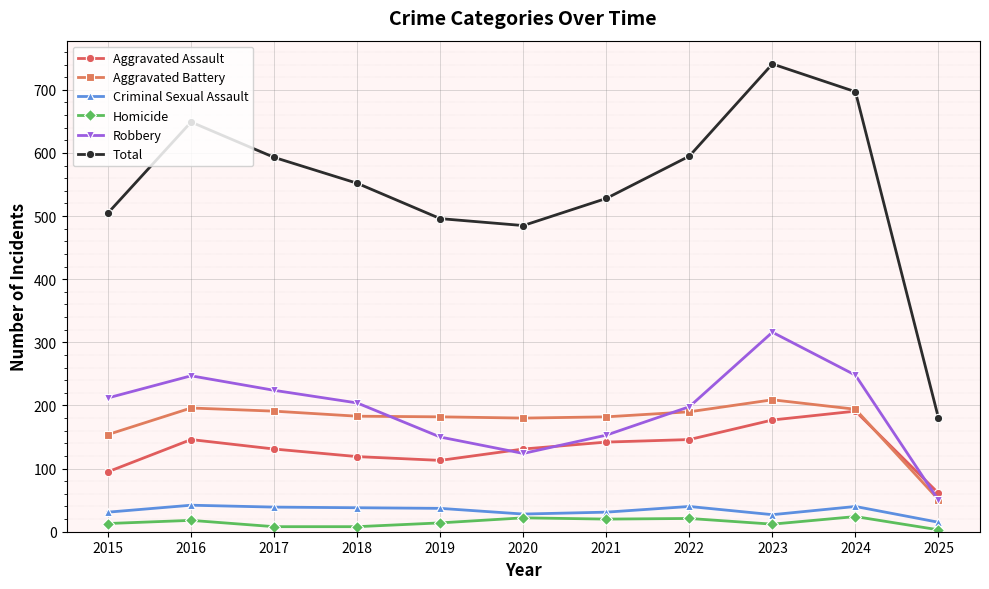

True or false: Homicide has a value of 14 at 2019.

True